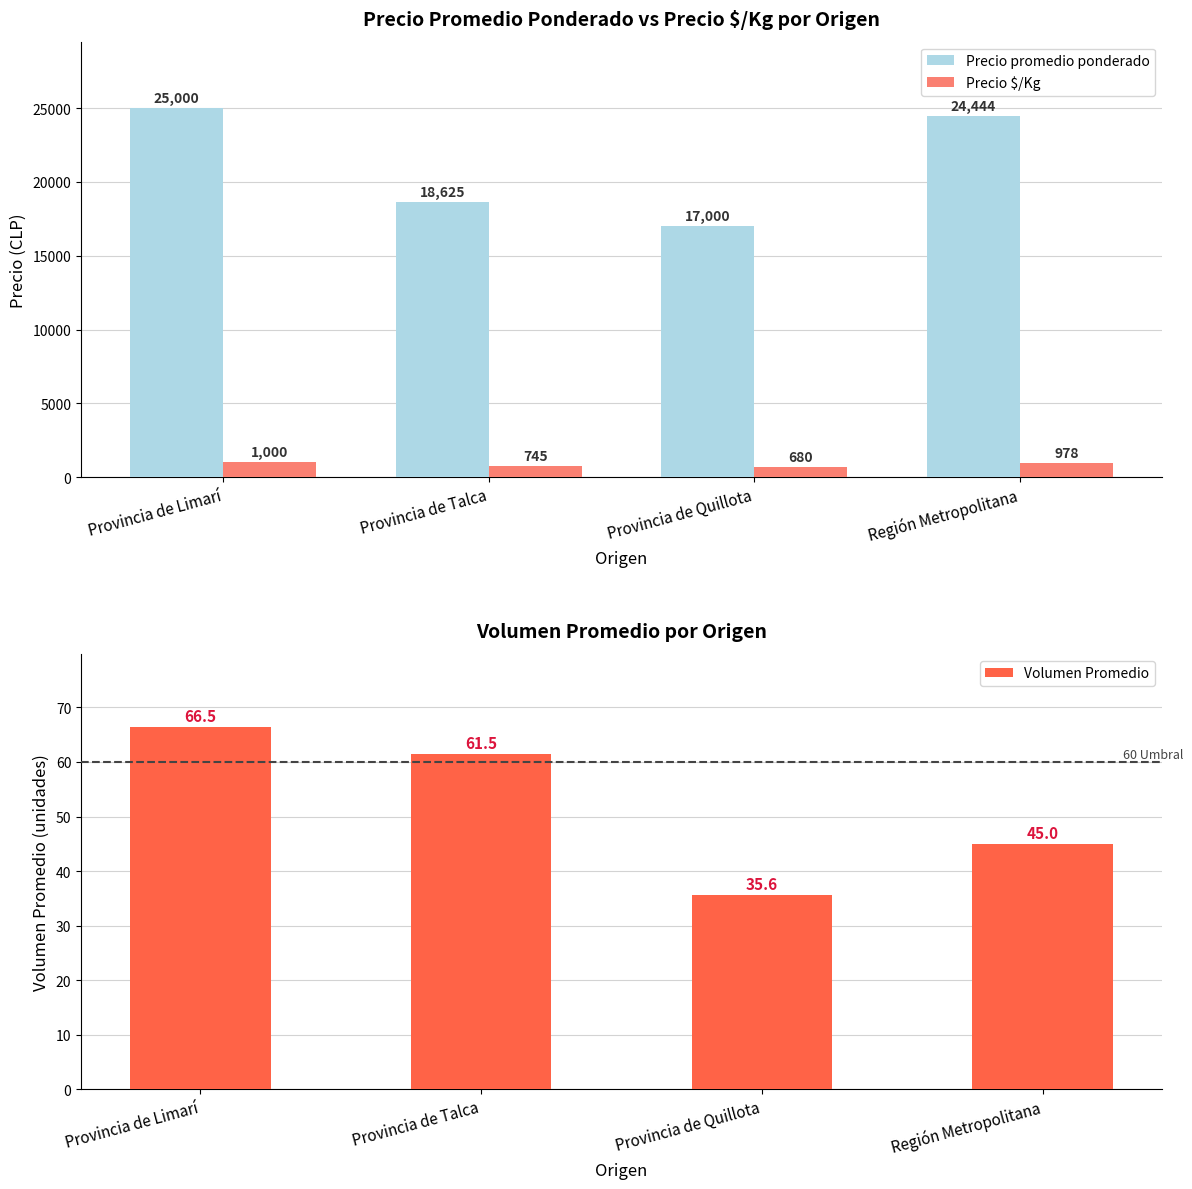

At how many categories does at least one series exceed 24733?

1